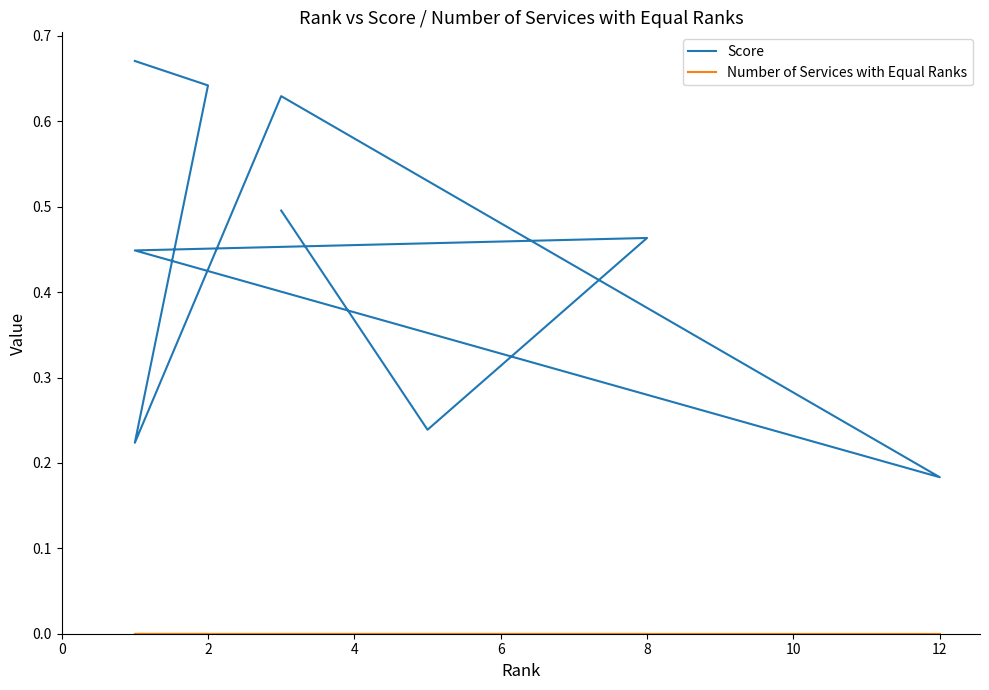

What is the difference between the highest and lowest values at 8?

0.5